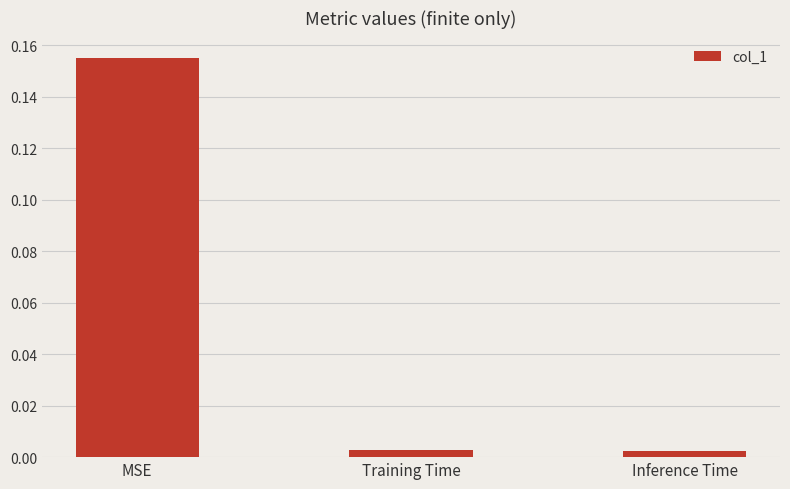

Which has a higher value, MSE or Inference Time?

MSE